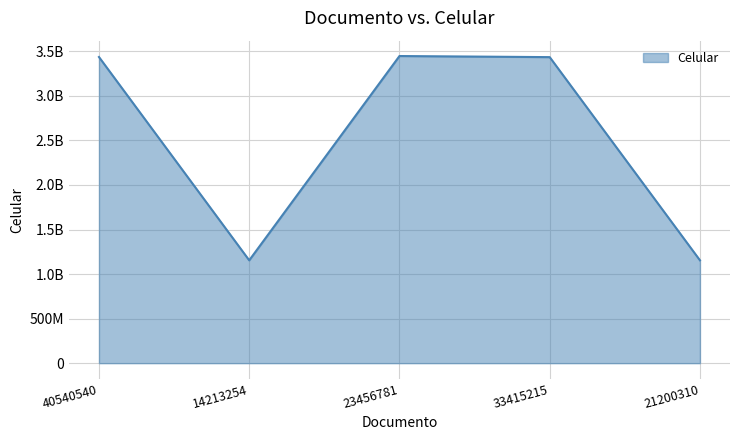

Where does the data first go above 3434994344?

40540540